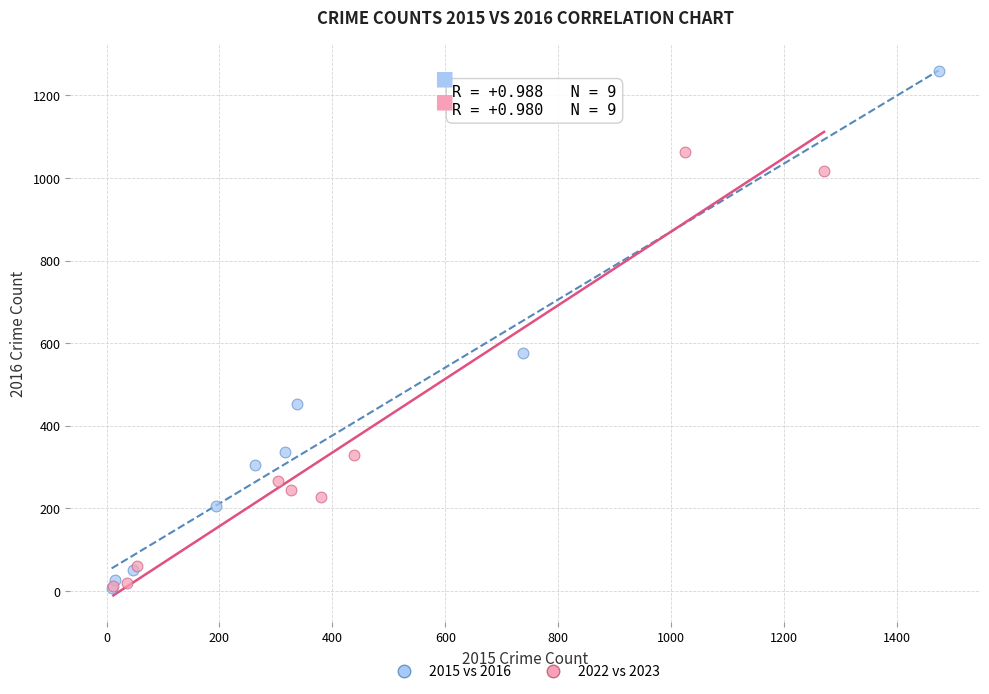

Which series has the widest spread of Y values?

2015 vs 2016